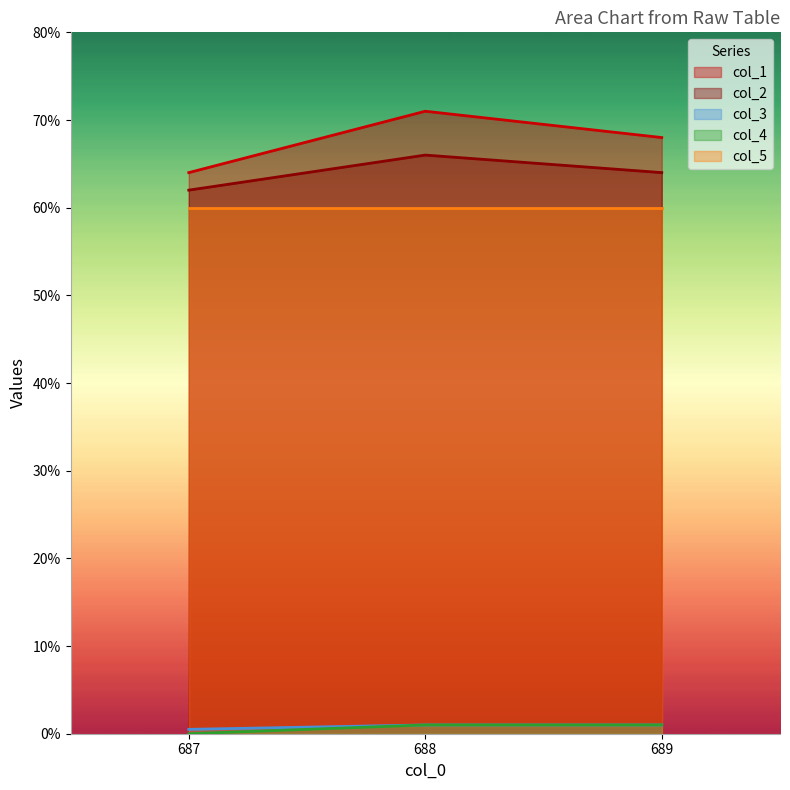

What is the value of the col_1 point at the 1st from the left?

64.0